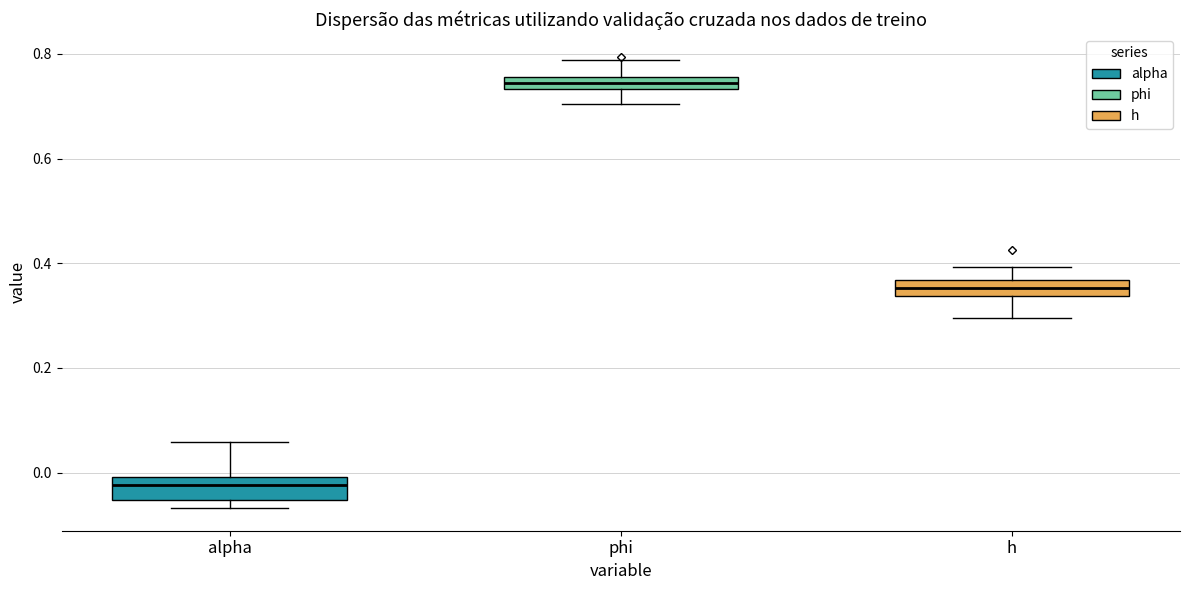

Where does the lower whisker of the box for h end on the y-axis? The values are not printed on the chart, so give them approximately, as read against the axis.

0.30